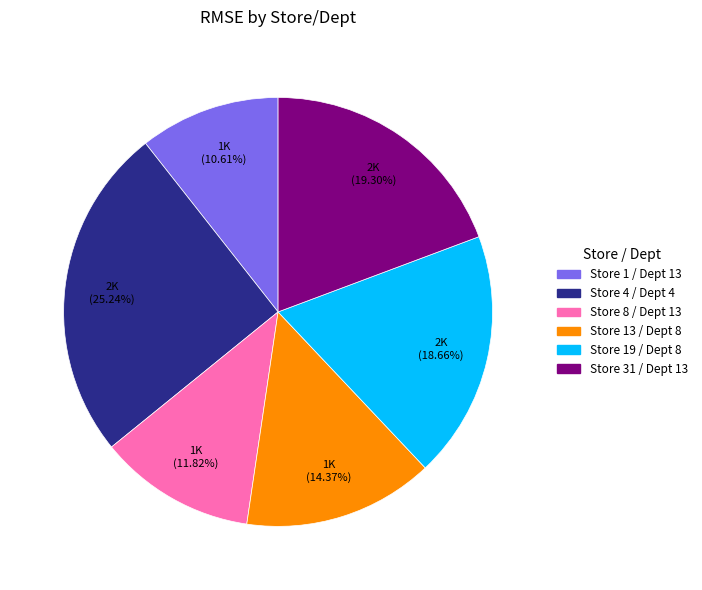

Which has a higher value, Store 19 / Dept 8 or Store 13 / Dept 8?

Store 19 / Dept 8